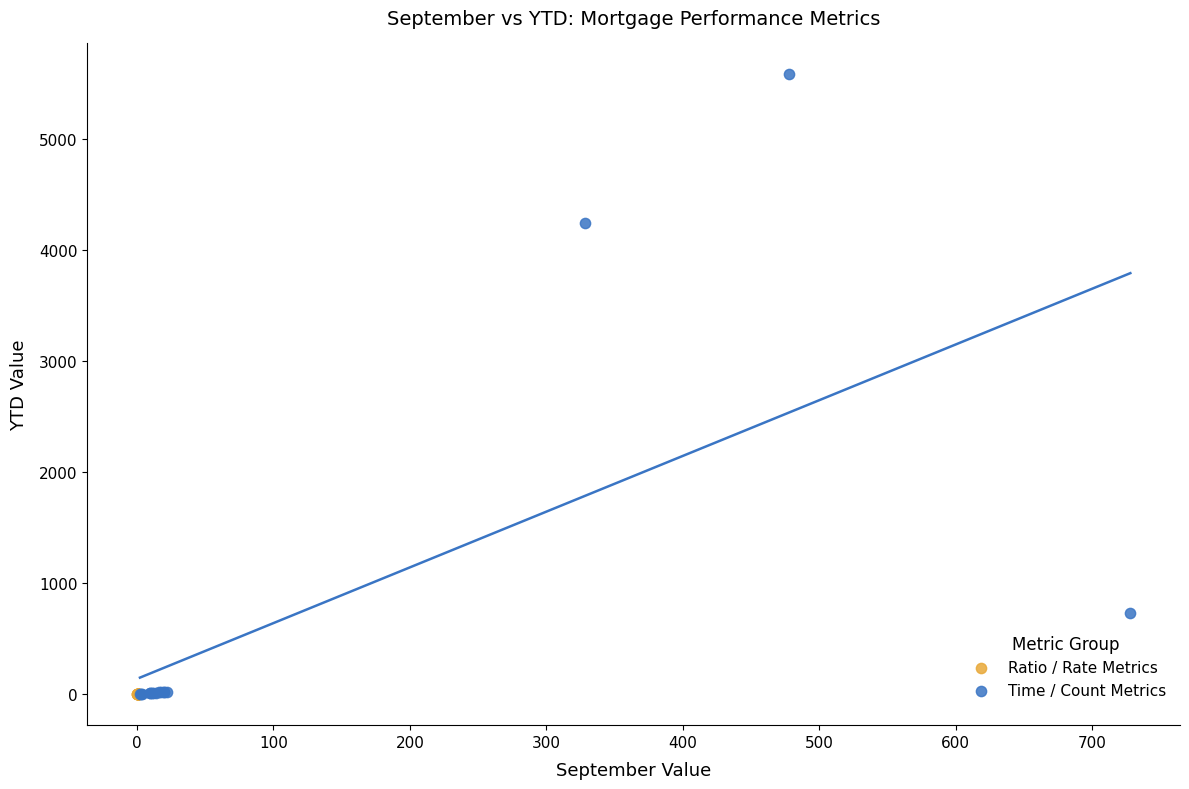

Which series has the widest spread of Y values?

Time / Count Metrics